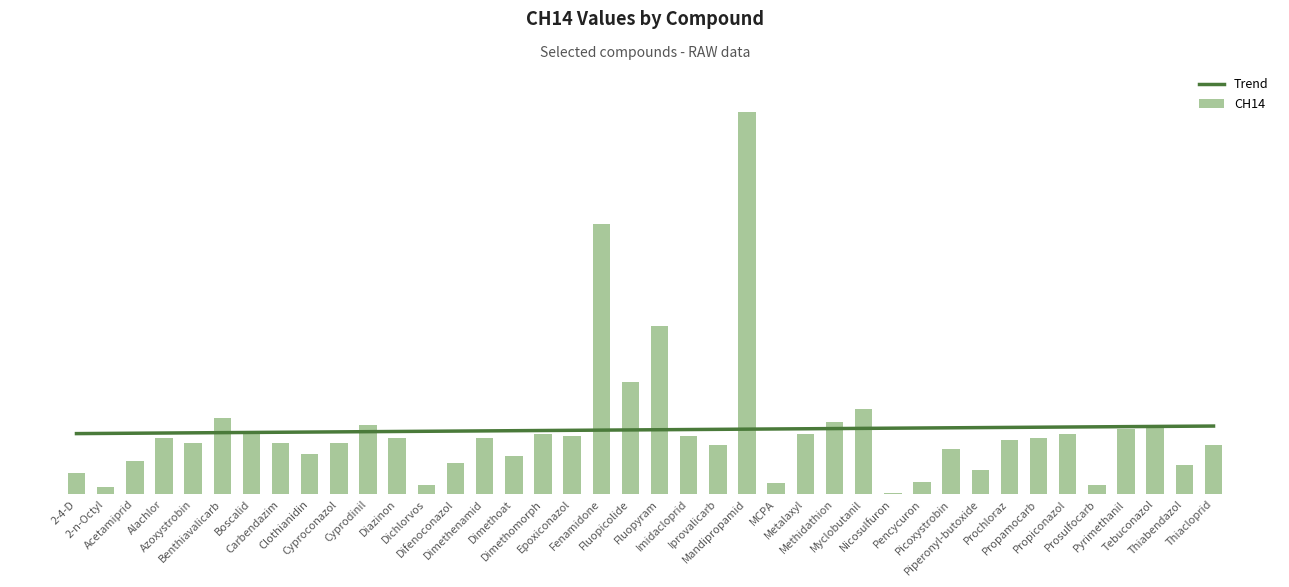

Where does the data first go above 25?

Benthiavalicarb